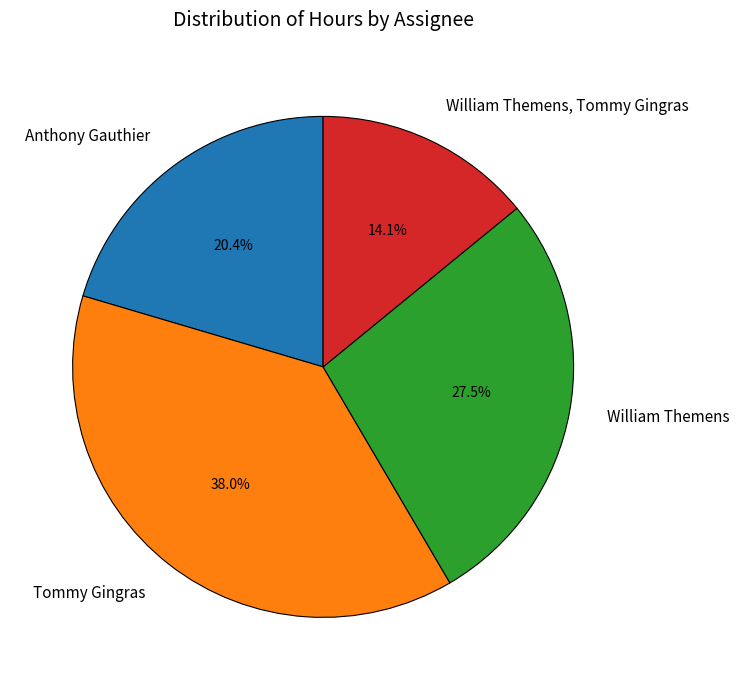

What portion of the pie excludes William Themens?

72.5%